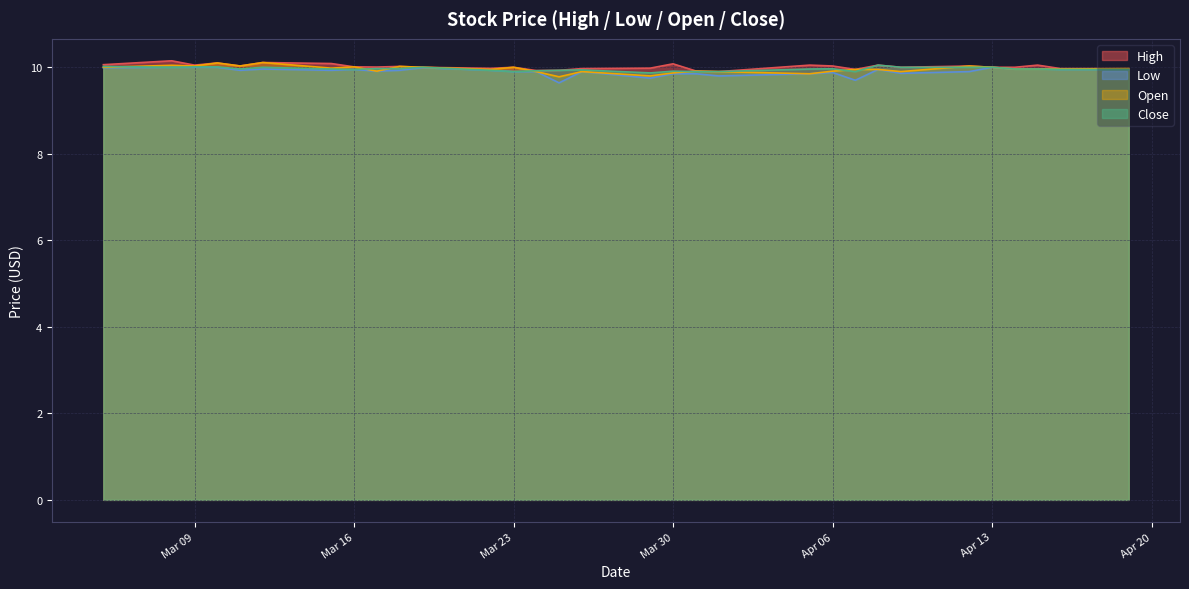

What position from the left is 2021-03-10?

4